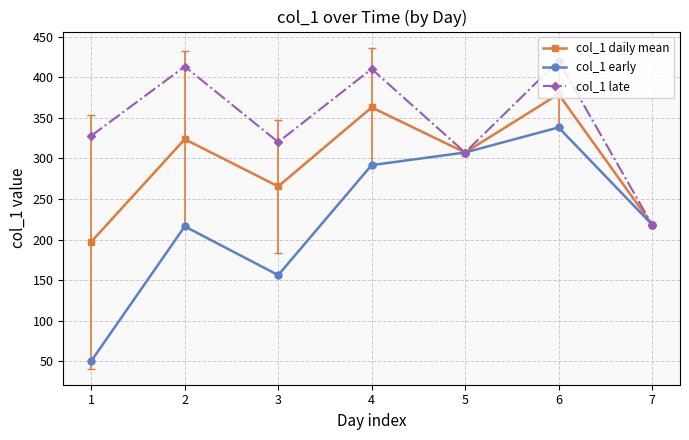

What is the value of the col_1 daily mean point at the 4th from the left?

362.8